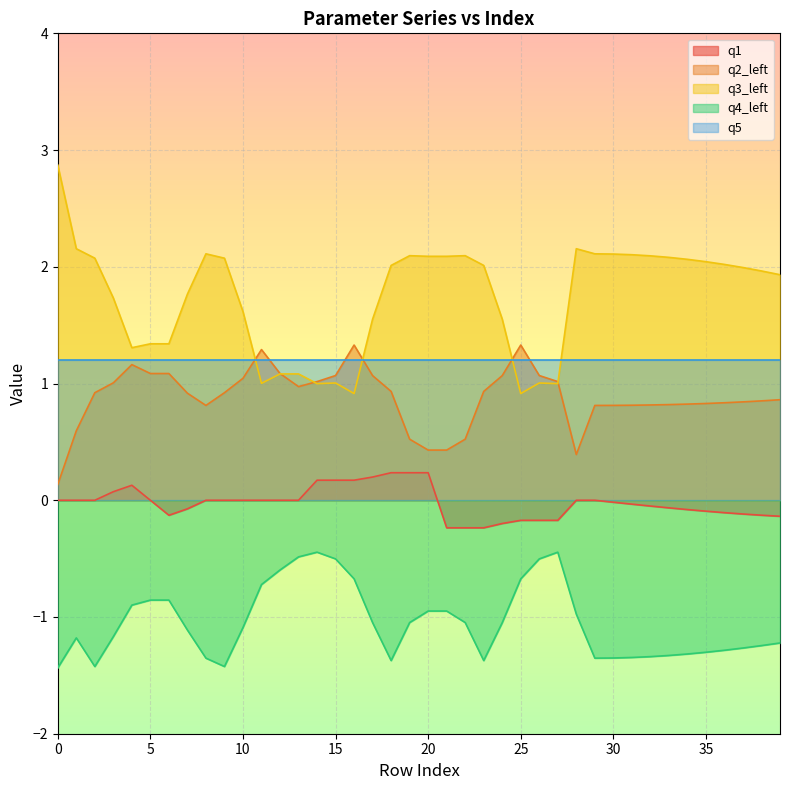

In q3_left, how many points are lower than both neighbors (excluding endpoints)?

6